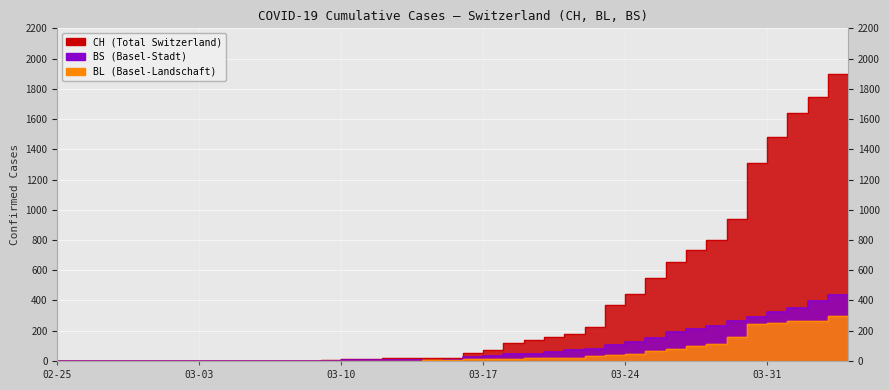

Reading right to left, what are all the values shown in this chart?

CH: 1901	1749	1643	1478	1307	938	800	734	654	546	443	368	222	181	160	138	119	75	54	21	20	17	17	12	11	7	3	1	1	1	0	0	0	0	0	0	0	0	0	0
BL: 298	266	262	249	242	158	115	100	76	65	46	40	35	21	21	18	16	16	13	5	5	2	2	2	2	2	1	0	0	0	0	0	0	0	0	0	0	0	0	0
BS: 434	397	350	323	292	263	228	211	191	155	128	105	78	73	57	46	44	36	25	4	0	4	4	4	4	0	0	0	0	0	0	0	0	0	0	0	0	0	0	0